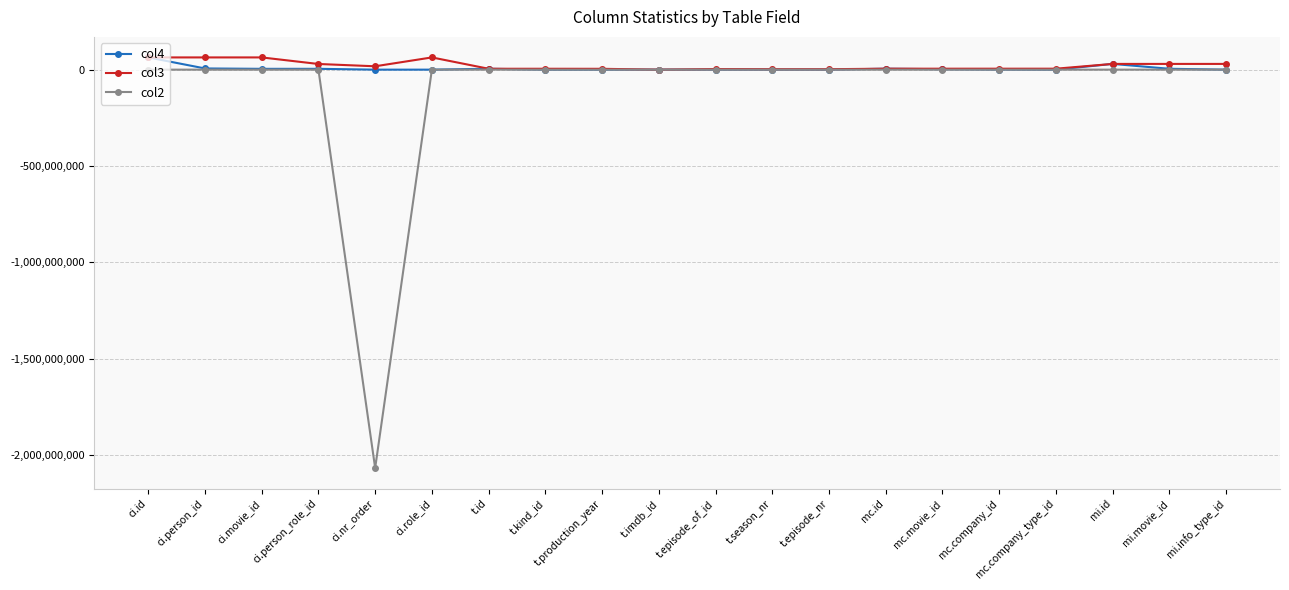

What is the label of the 4th point from the right?

mc.company_type_id